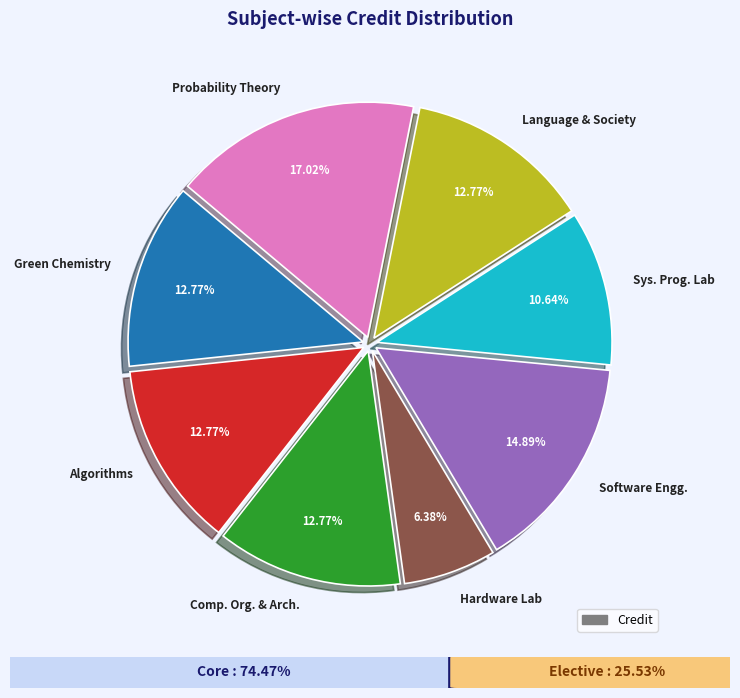

To the nearest percent, what is the difference between the largest and smallest slice percentages?

11%